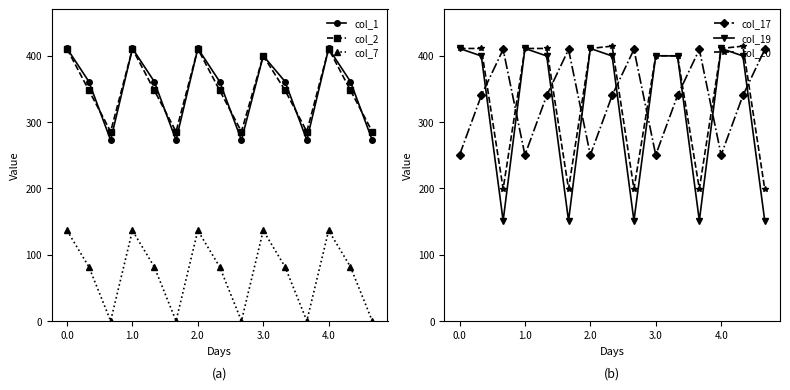

True or false: col_17 has more than 0 interior local peaks.

True